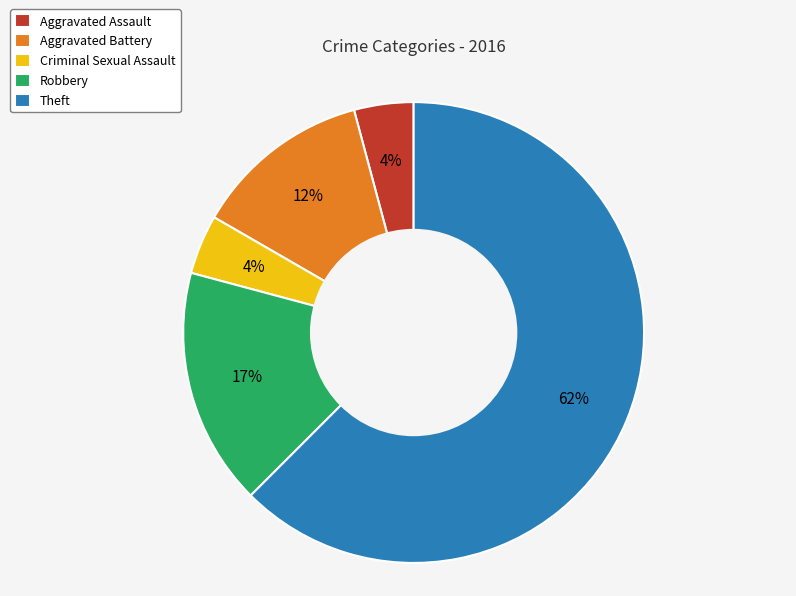

Count the number of slices in the pie.

5